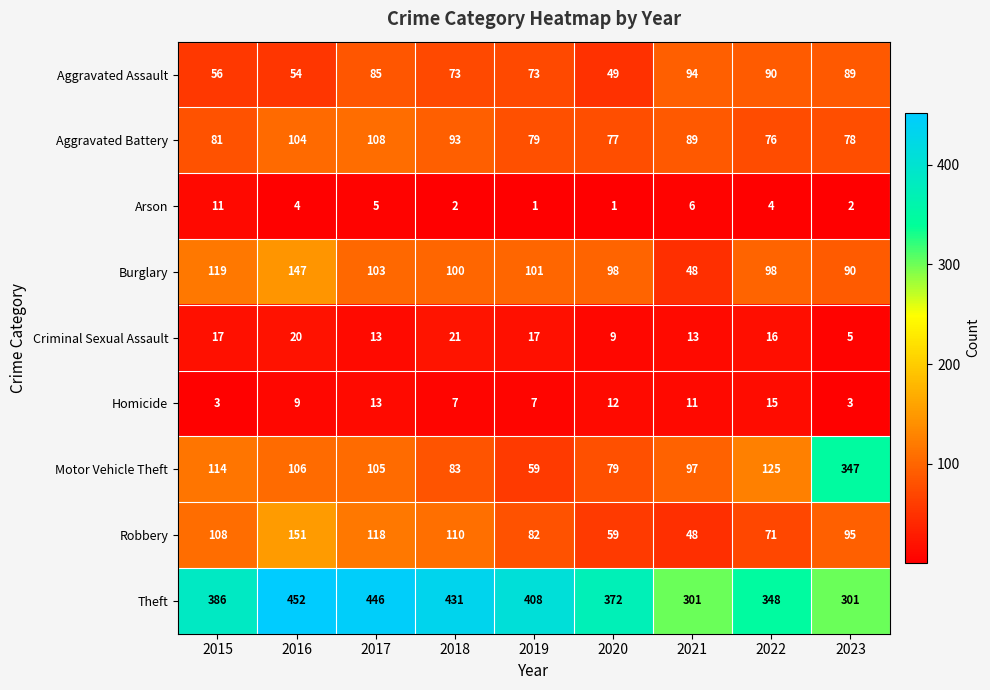

What value does the Burglary series have at 2022, to the nearest 5?

100